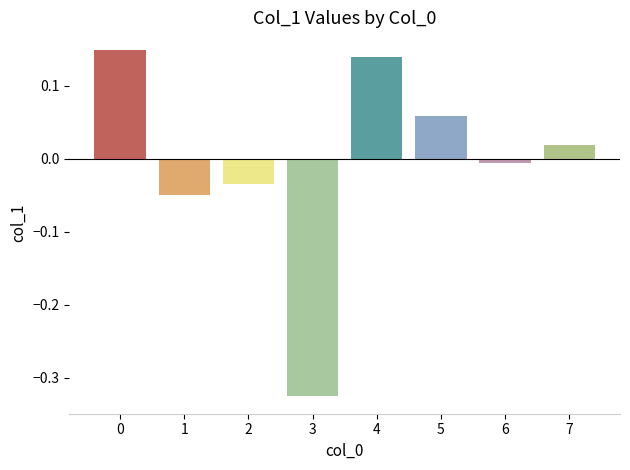

How many values are above zero?

4